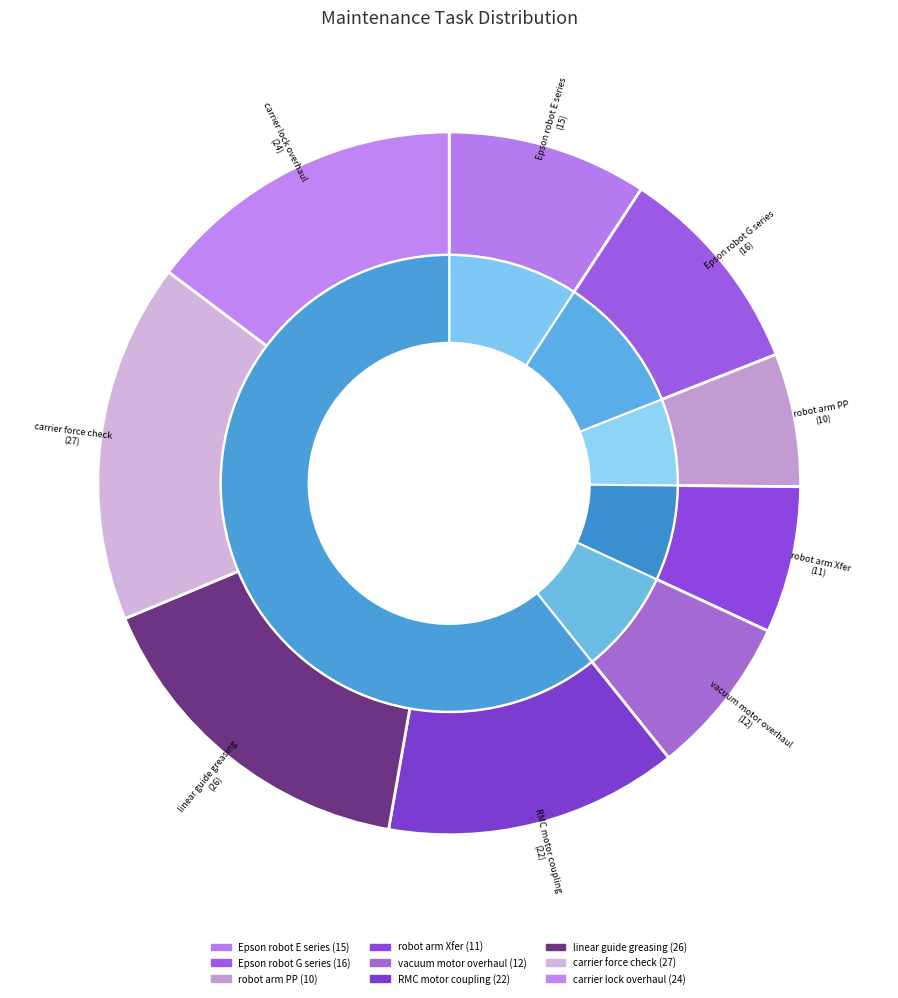

Which has a higher value, Epson robot G series or linear guide greasing?

linear guide greasing